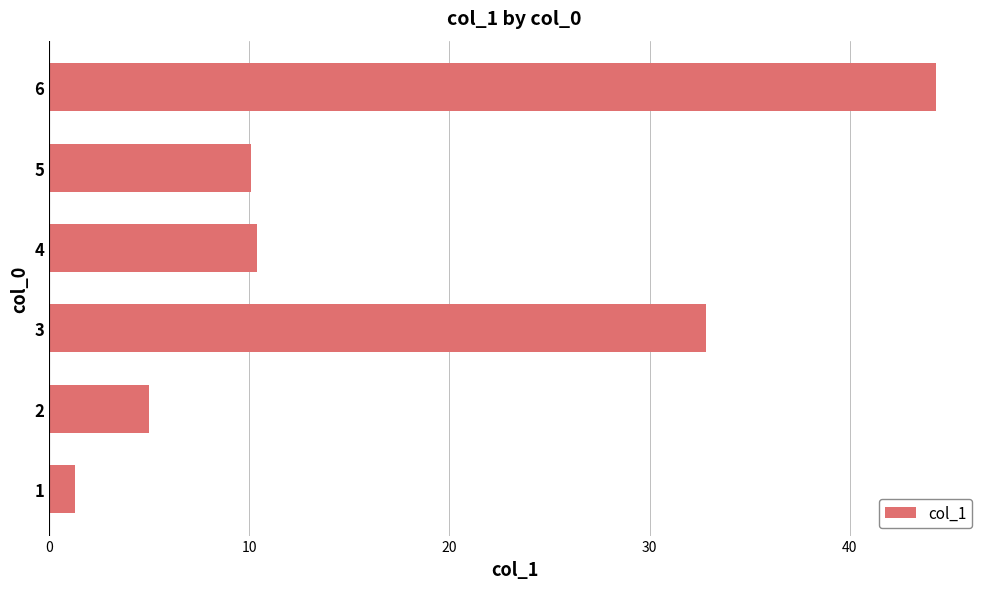

The value at 4 is 10.4. True or false?

True